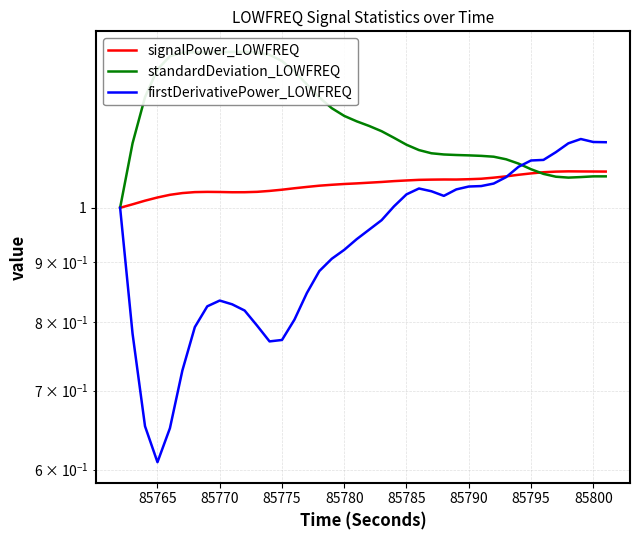

What is the difference between the maximum and minimum values in the firstDerivativePower_LOWFREQ series?

0.5